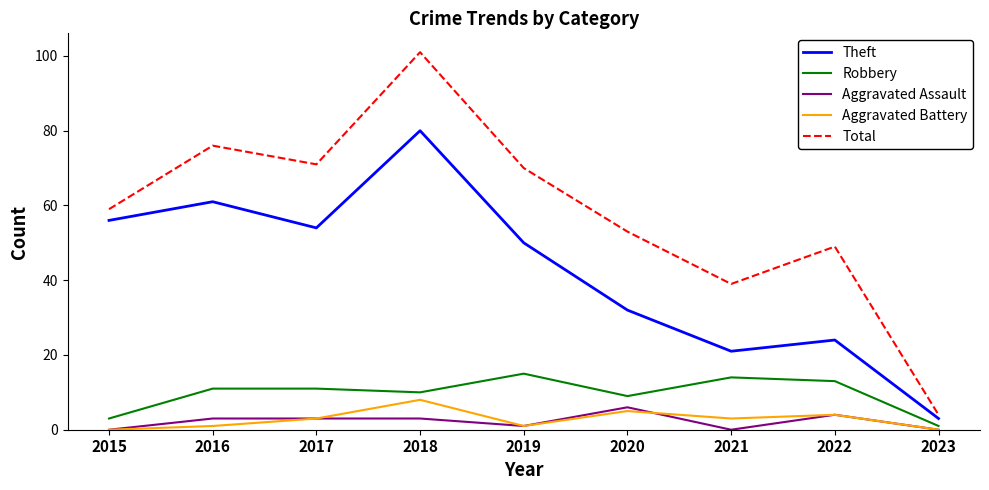

True or false: Aggravated Battery has a value of 1 at 2019.

True